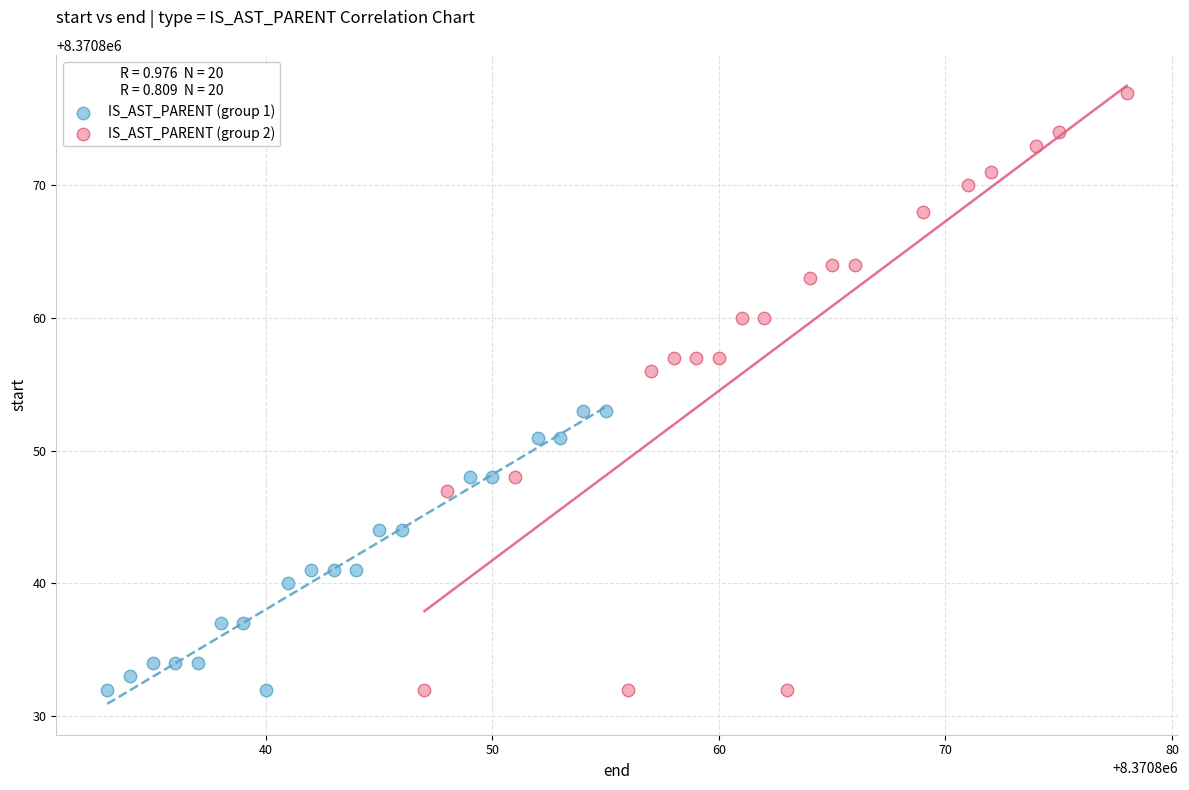

Which series has the largest Y range (max minus min)?

IS_AST_PARENT (group 2)